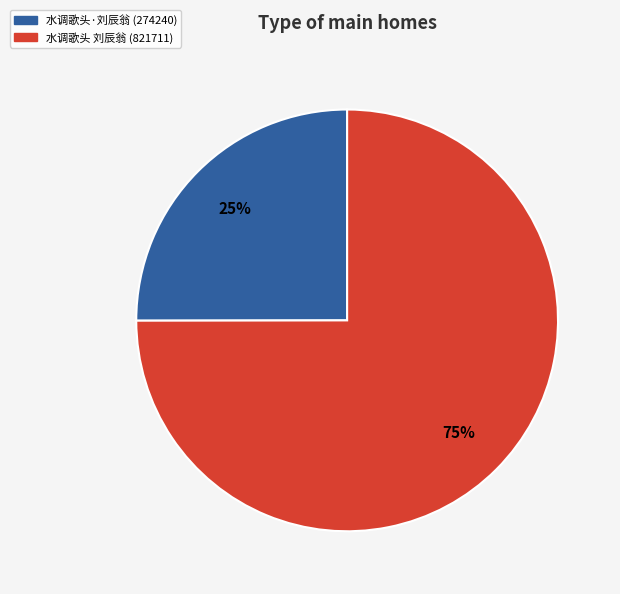

To the nearest percent, what is the difference between the largest and smallest slice percentages?

50%